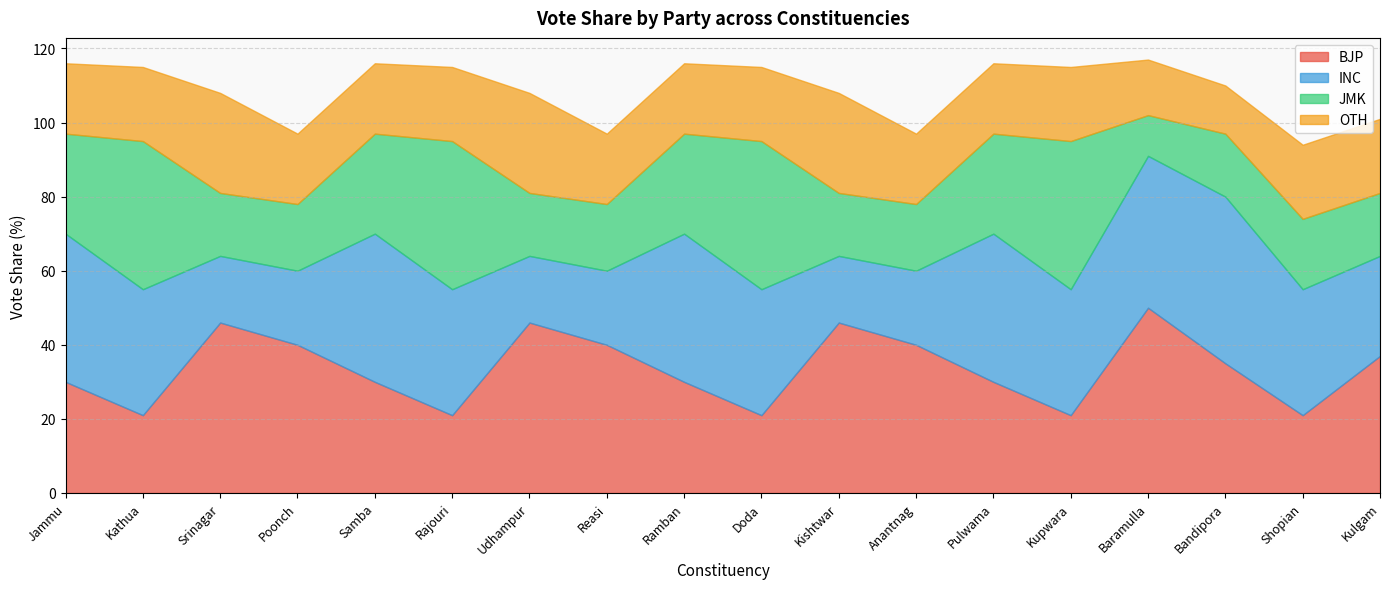

What is the value of the INC point at the 13th from the left?

40